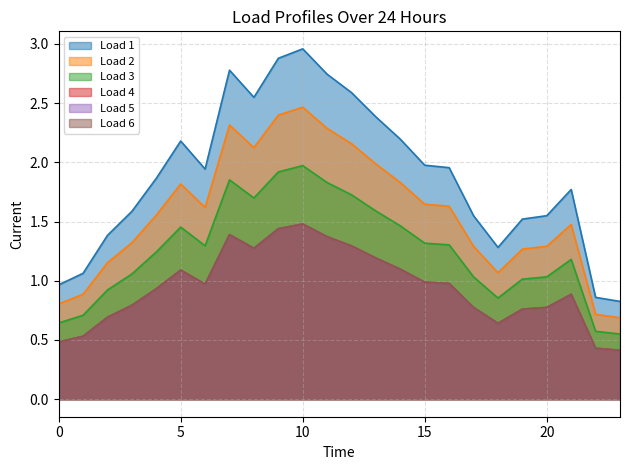

How many categories are shown in the chart?

24